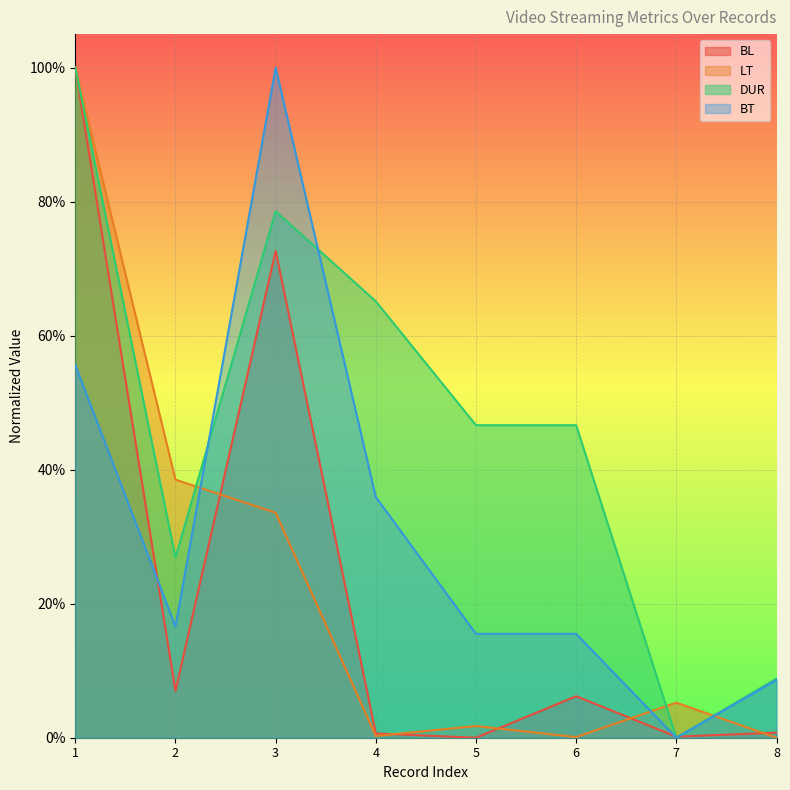

How many values in the DUR series exceed 0?

7